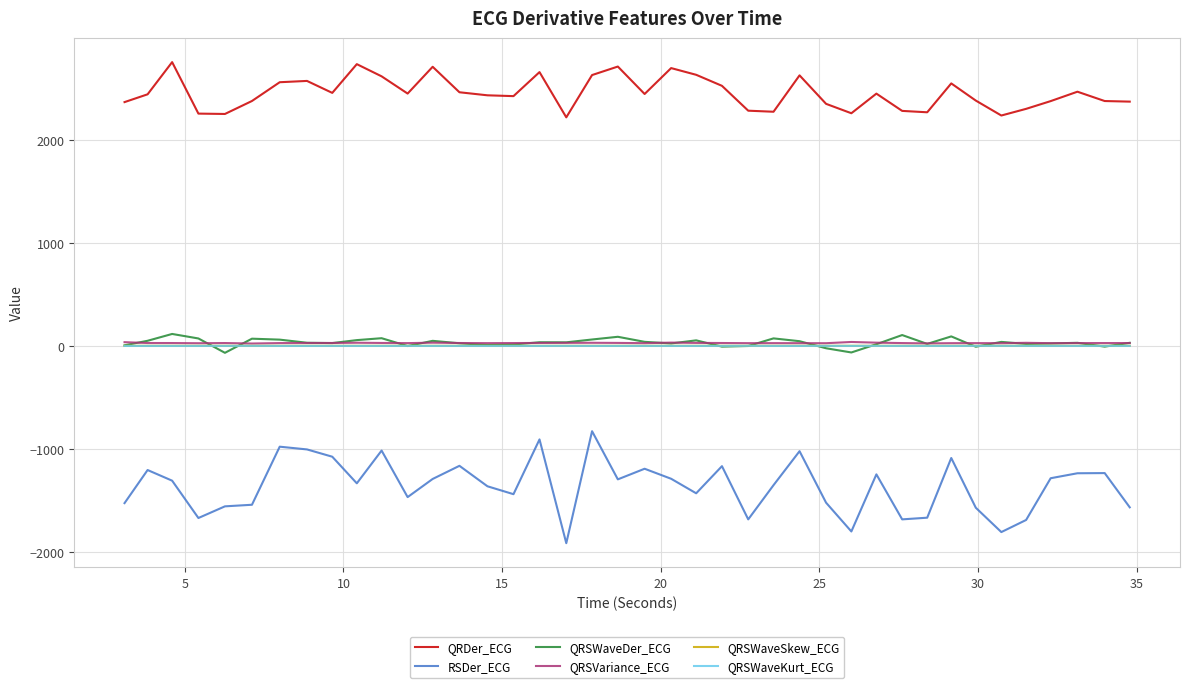

What is the maximum value for RSDer_ECG?

-828.1